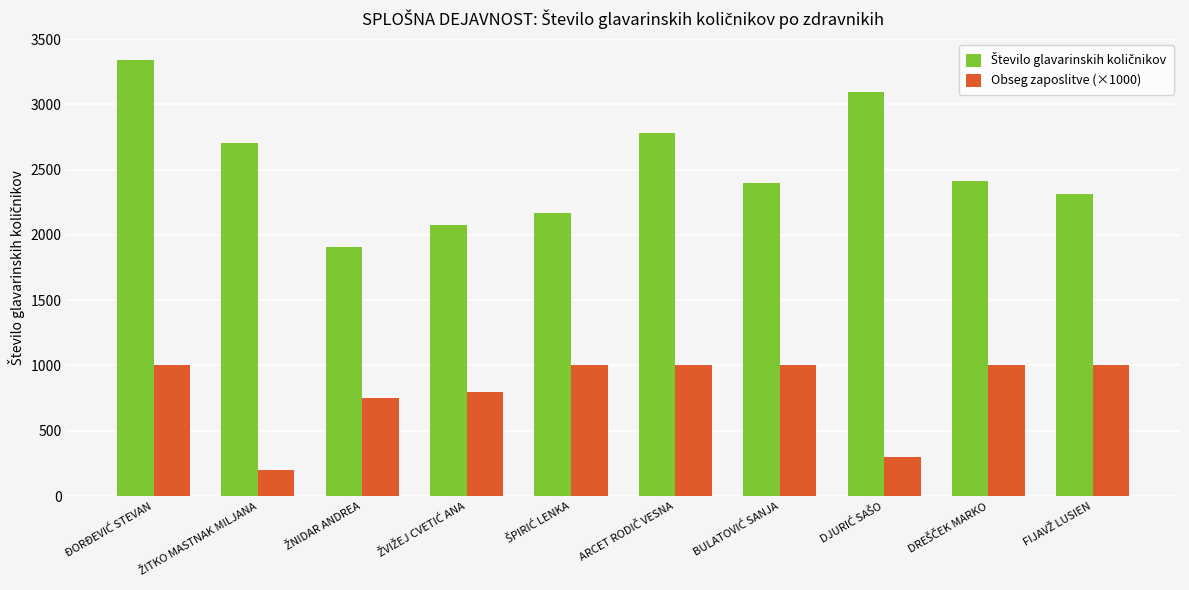

What is the maximum value shown in the chart?

3336.8